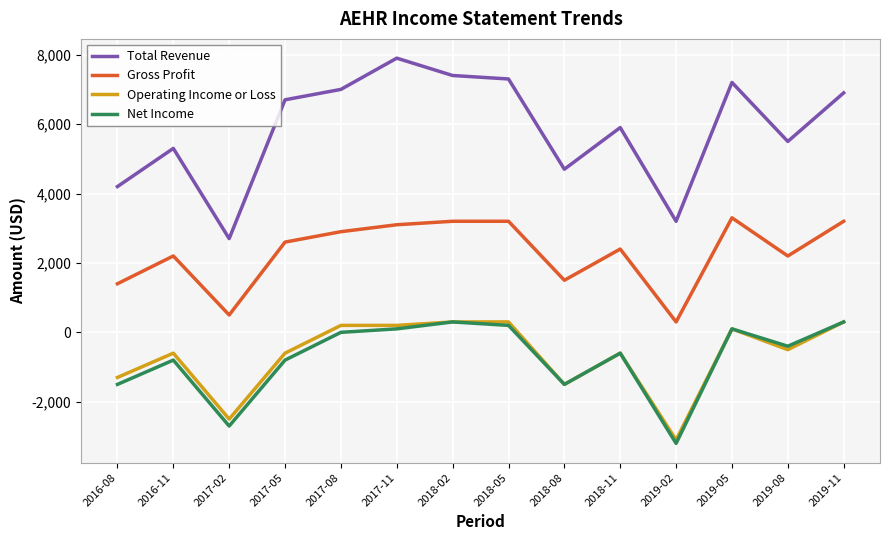

Which series has the largest range (max minus min)?

Total Revenue